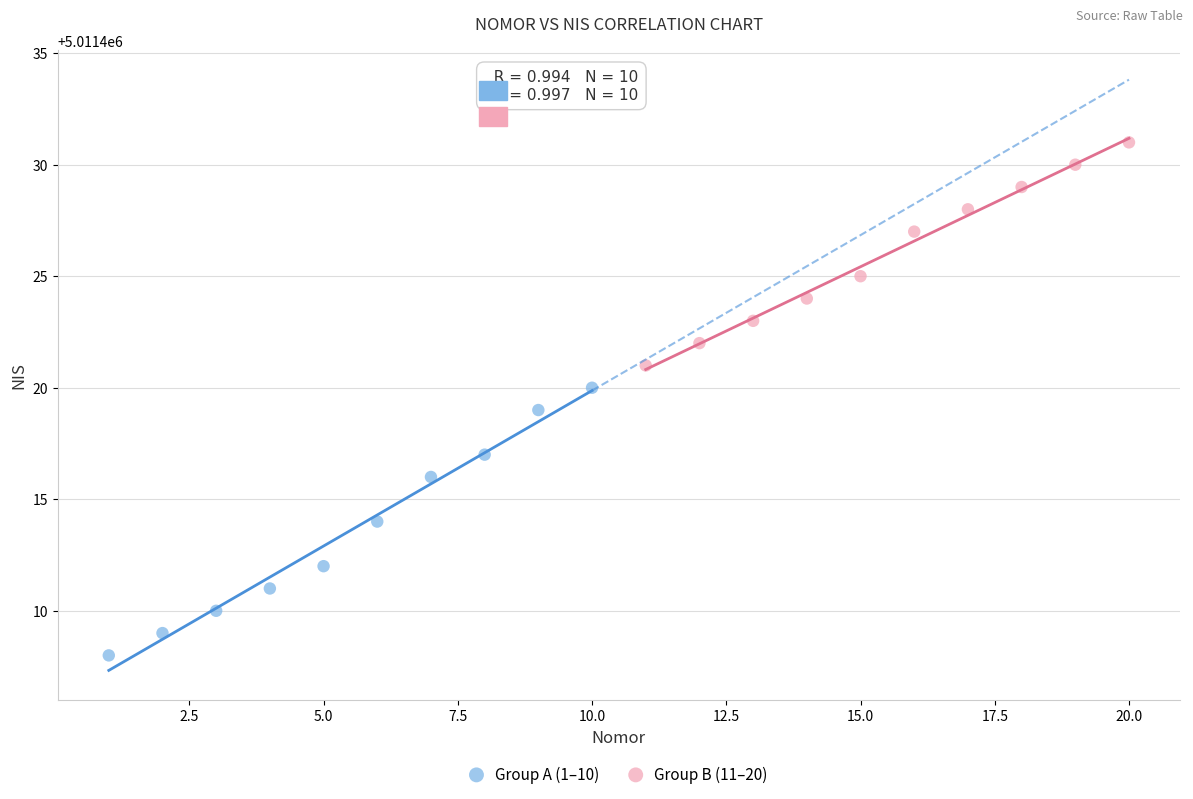

Which series has the largest Y range (max minus min)?

Group A (1–10)